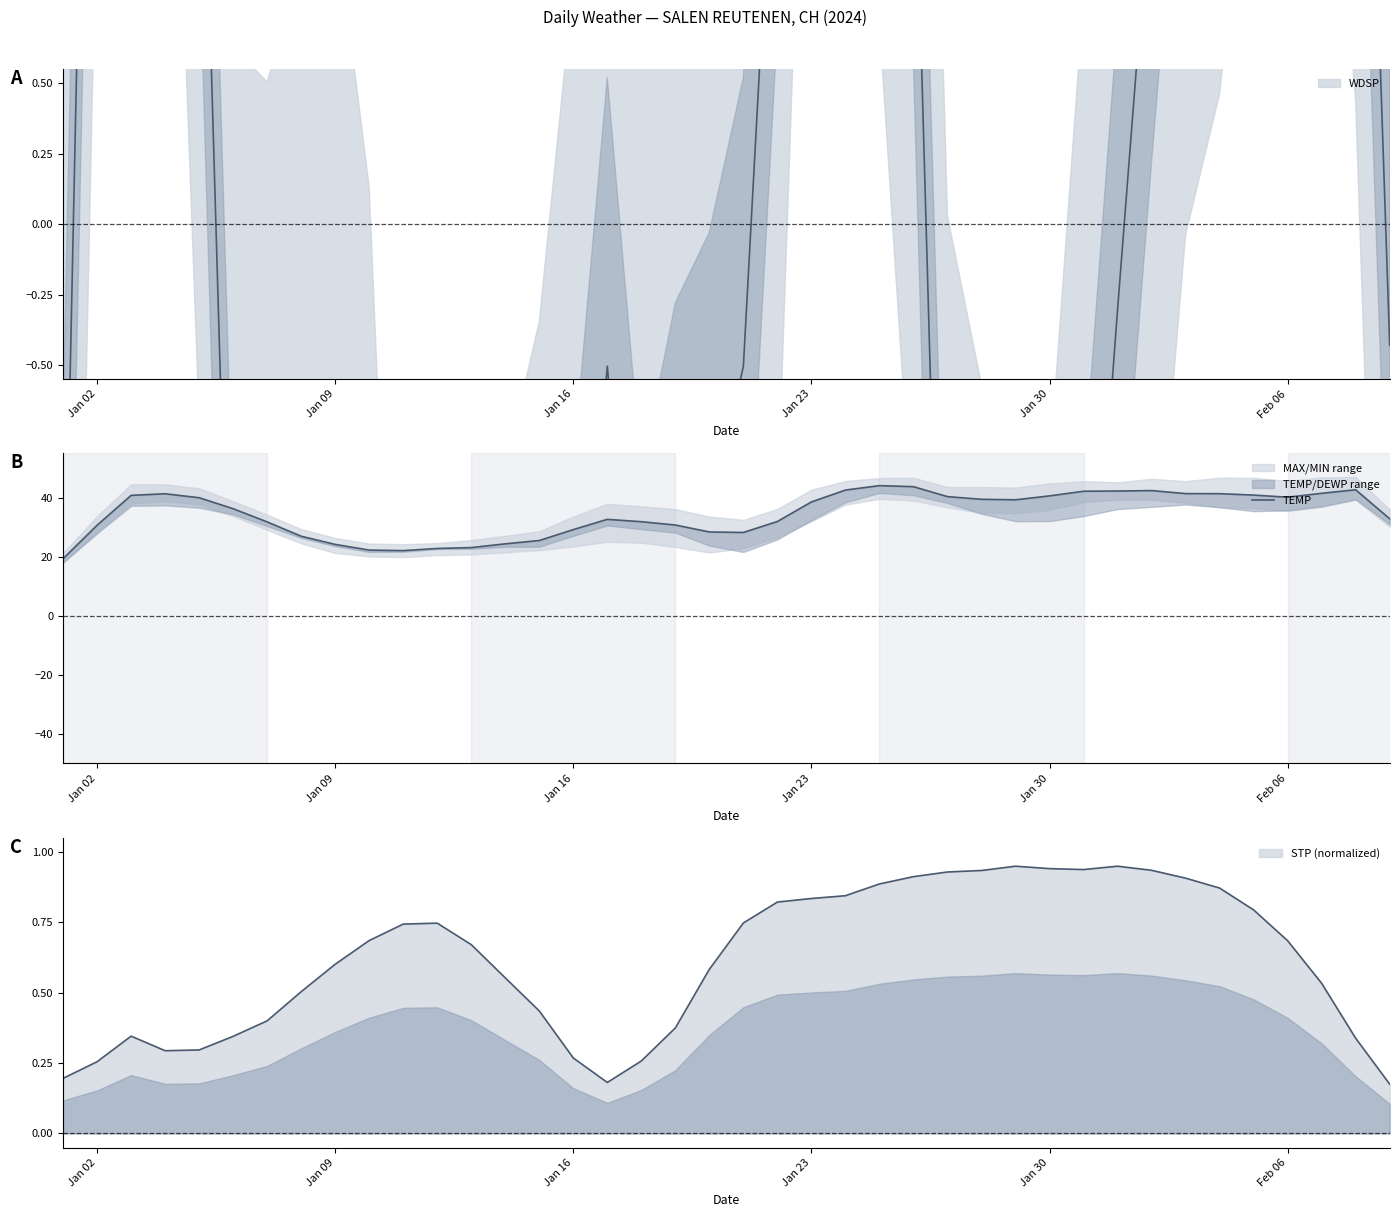

Reading left to right, what are all the values shown in this chart?

19.3	30.7	40.8	41.4	40.0	36.3	31.8	26.9	24.2	22.2	22.1	22.8	23.1	24.4	25.5	29.2	32.7	31.9	30.8	28.4	28.2	31.9	38.6	42.6	44.1	43.8	40.4	39.5	39.3	40.6	42.2	42.3	42.4	41.4	41.4	40.9	40.2	41.5	42.7	32.9